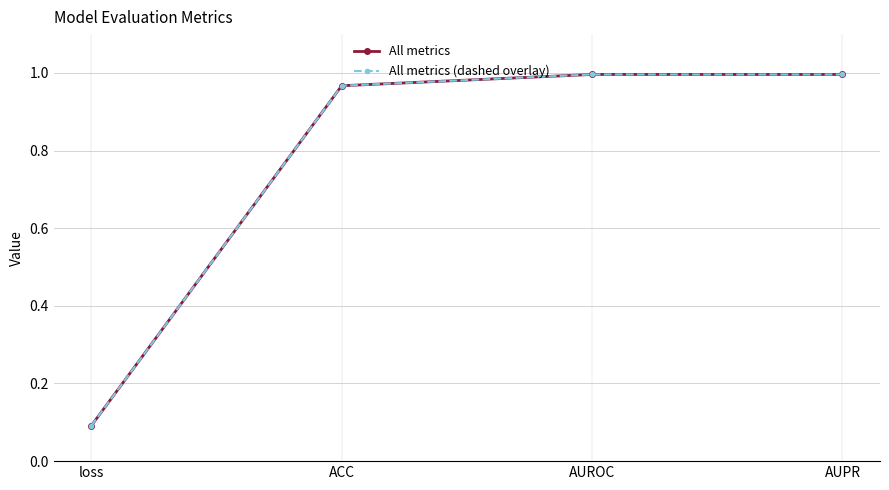

What value does the All metrics (dashed overlay) series have at ACC?

1.0